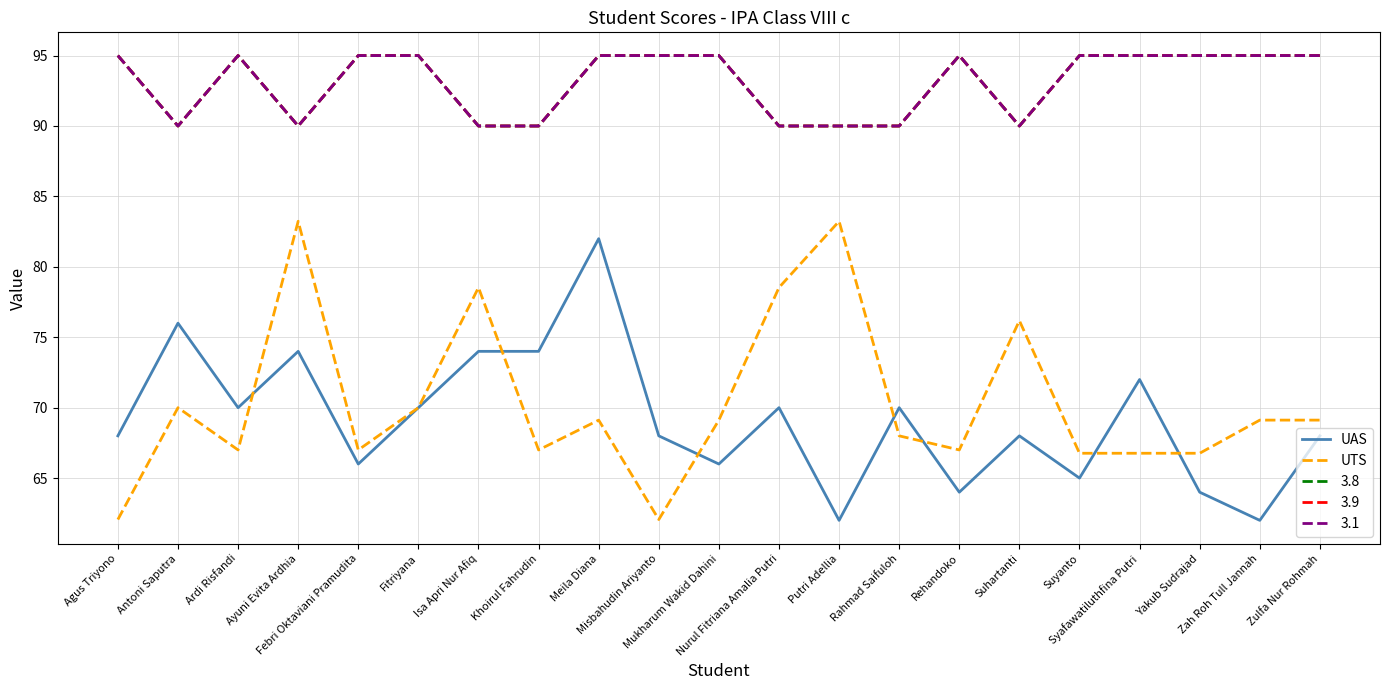

What is the lowest value of the UAS series?

62.0